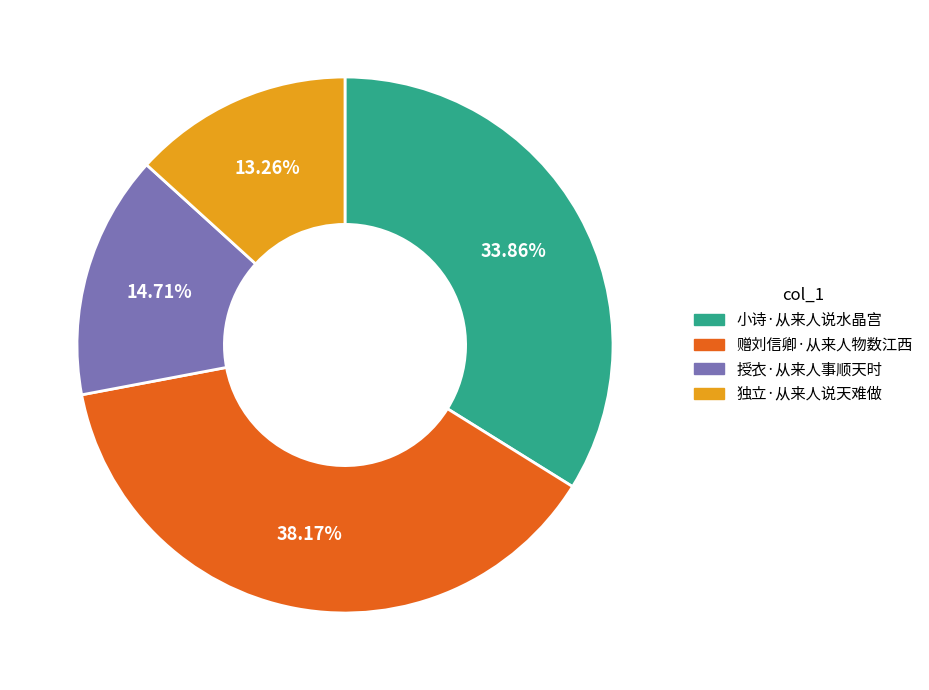

Which slice is the smallest?

独立·从来人说天难做